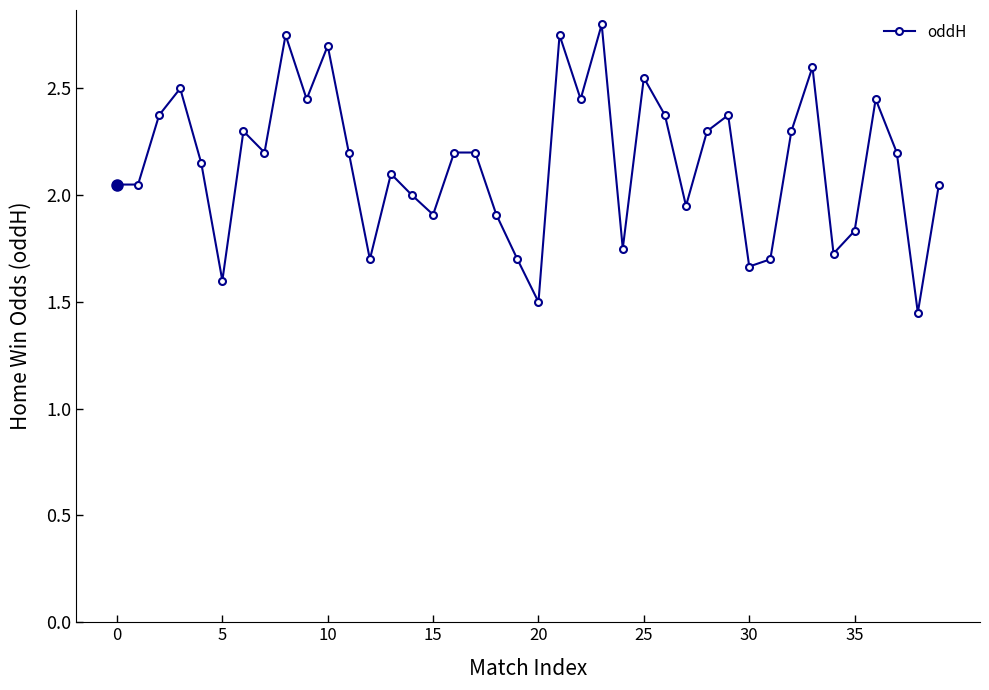

What is the difference between the second highest and minimum values?

1.3